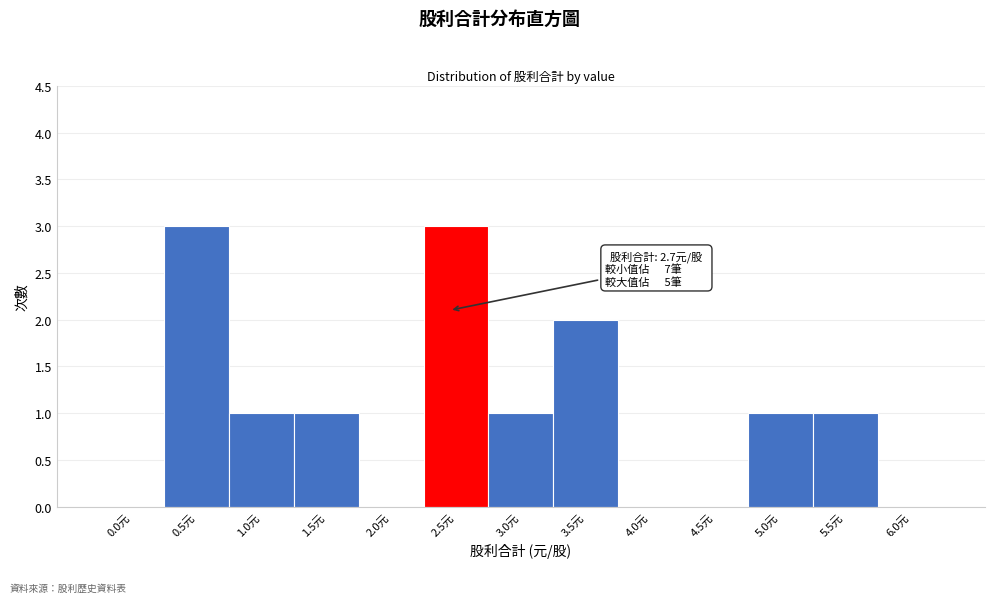

Reading left to right, what are all the values shown in this chart?

0.0元=0	0.5元=3	1.0元=1	1.5元=1	2.0元=0	2.5元=3	3.0元=1	3.5元=2	4.0元=0	4.5元=0	5.0元=1	5.5元=1	6.0元=0